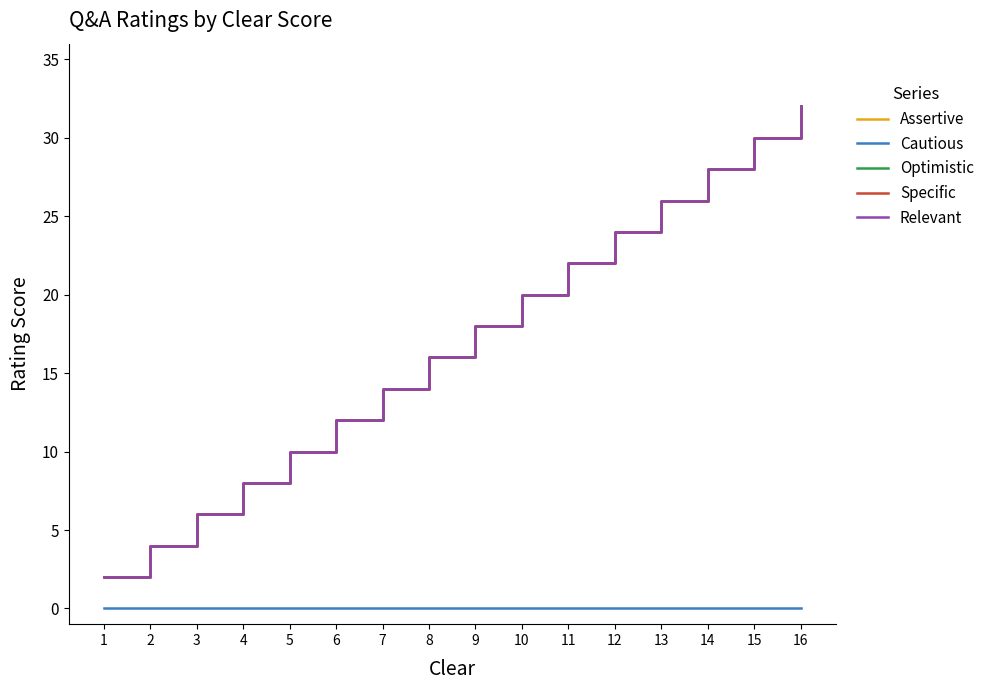

Reading left to right, extract all data points from this chart.

Assertive: 2	4	6	8	10	12	14	16	18	20	22	24	26	28	30	32
Cautious: 0	0	0	0	0	0	0	0	0	0	0	0	0	0	0	0
Optimistic: 2	4	6	8	10	12	14	16	18	20	22	24	26	28	30	32
Specific: 2	4	6	8	10	12	14	16	18	20	22	24	26	28	30	32
Relevant: 2	4	6	8	10	12	14	16	18	20	22	24	26	28	30	32